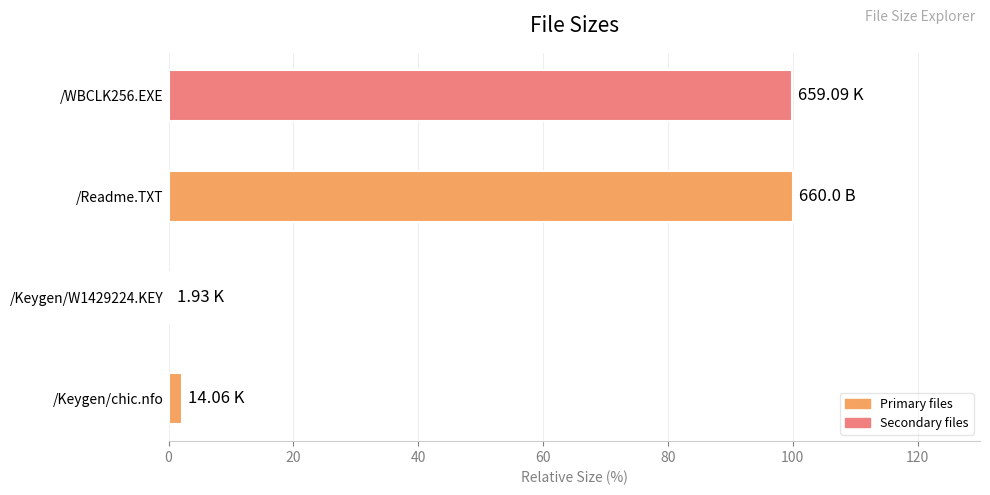

Between /Readme.TXT and /Keygen/chic.nfo, which is larger?

/Readme.TXT